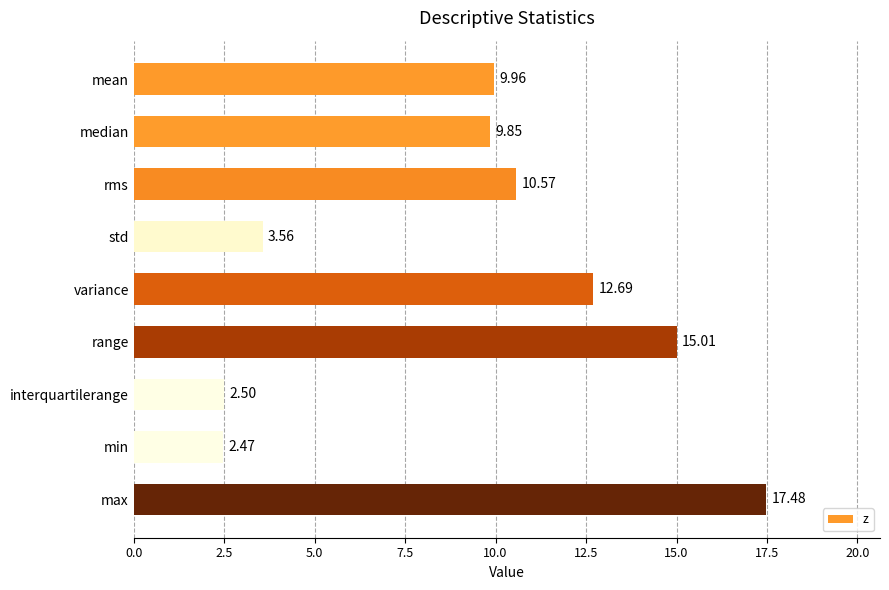

Which label corresponds to the largest value in the chart?

max